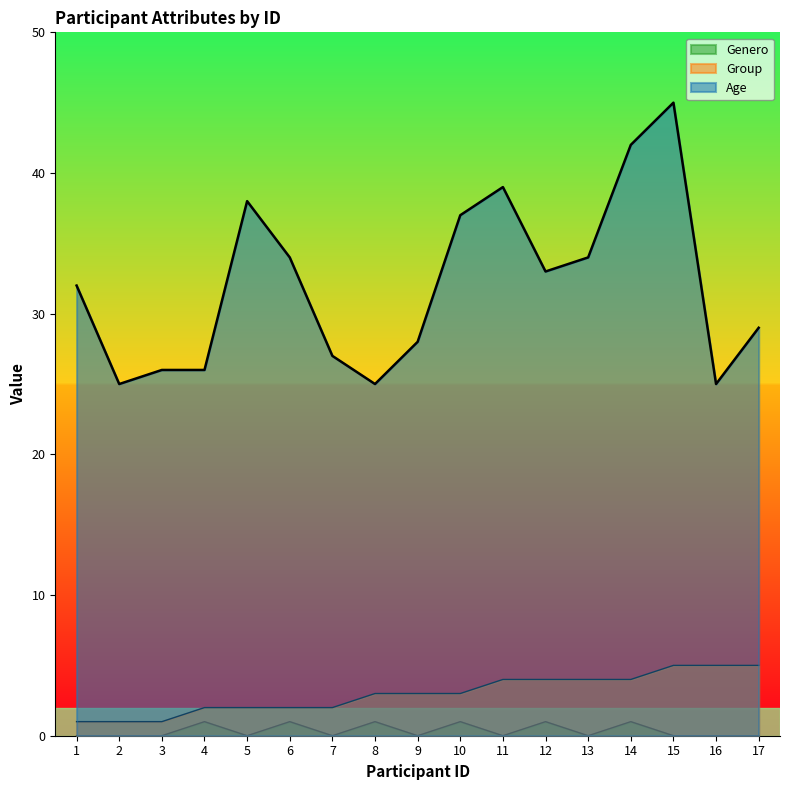

The value of Age at 13 is 34. True or false?

True